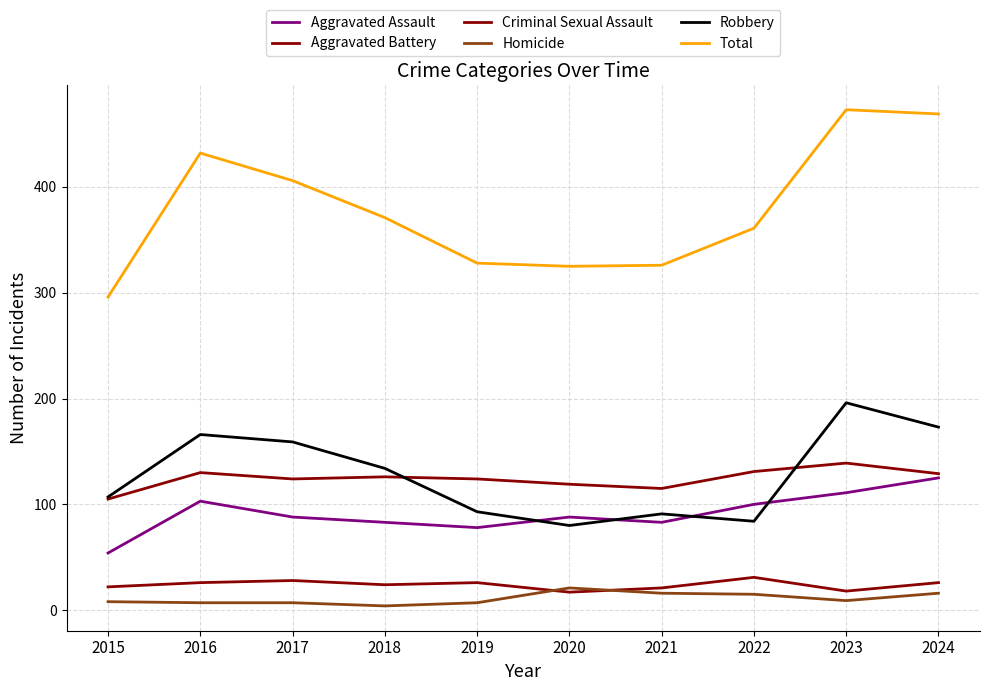

Which series has the largest range (max minus min)?

Total